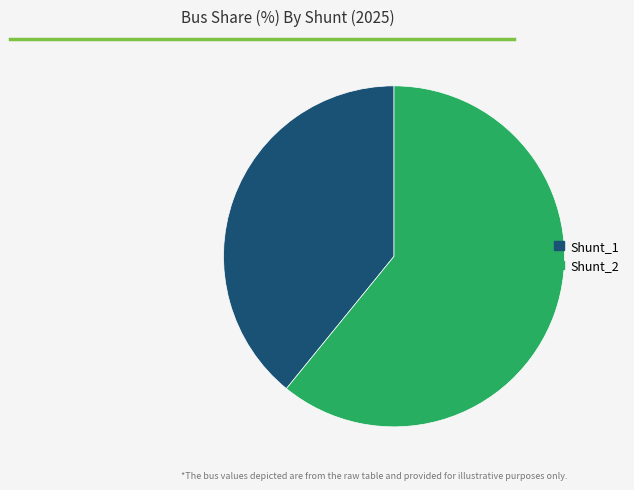

Is the sum of Shunt_2 and Shunt_1 greater than half?

Yes